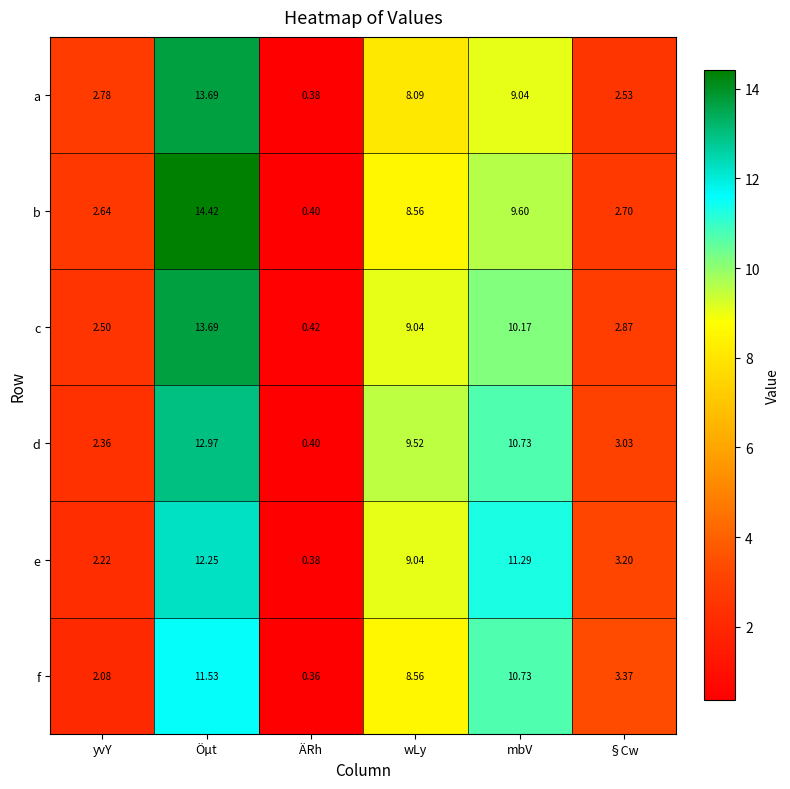

At which label does d reach its minimum?

ÄRh